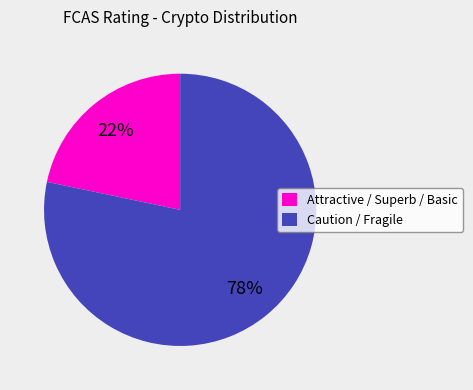

True or false: Caution / Fragile accounts for 78% of the total.

True